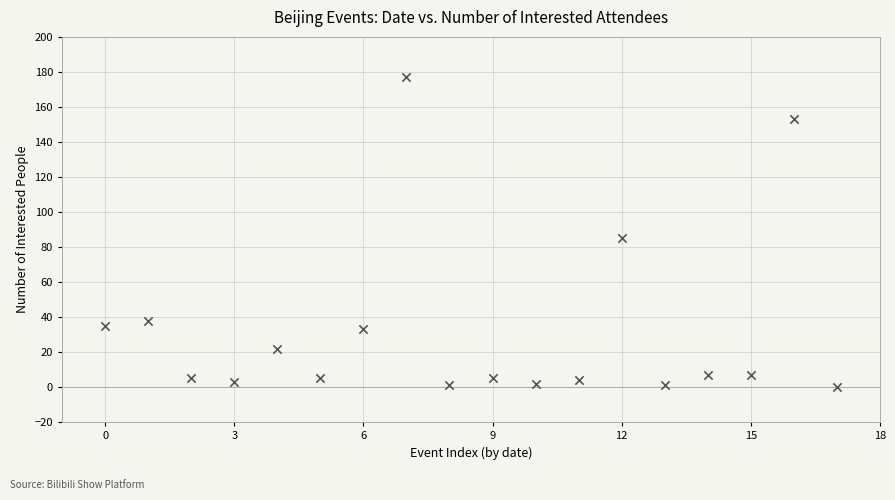

What is the range of Y values (max minus min)?

177